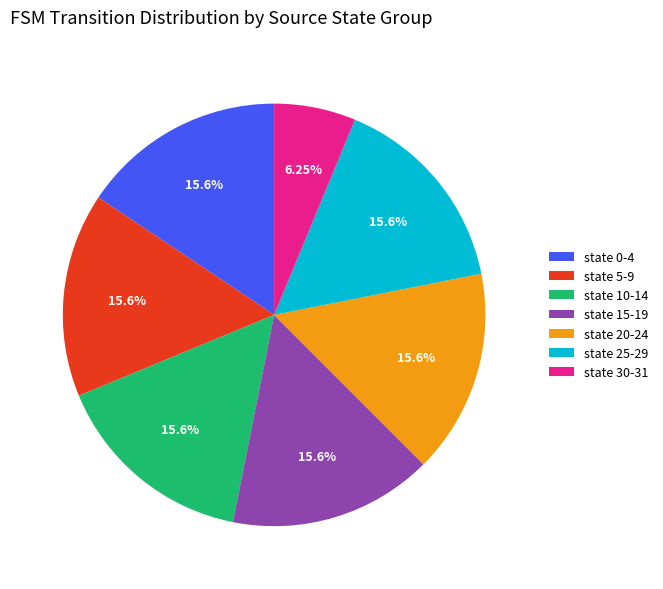

To the nearest percent, what is the difference between the largest and smallest slice percentages?

9%